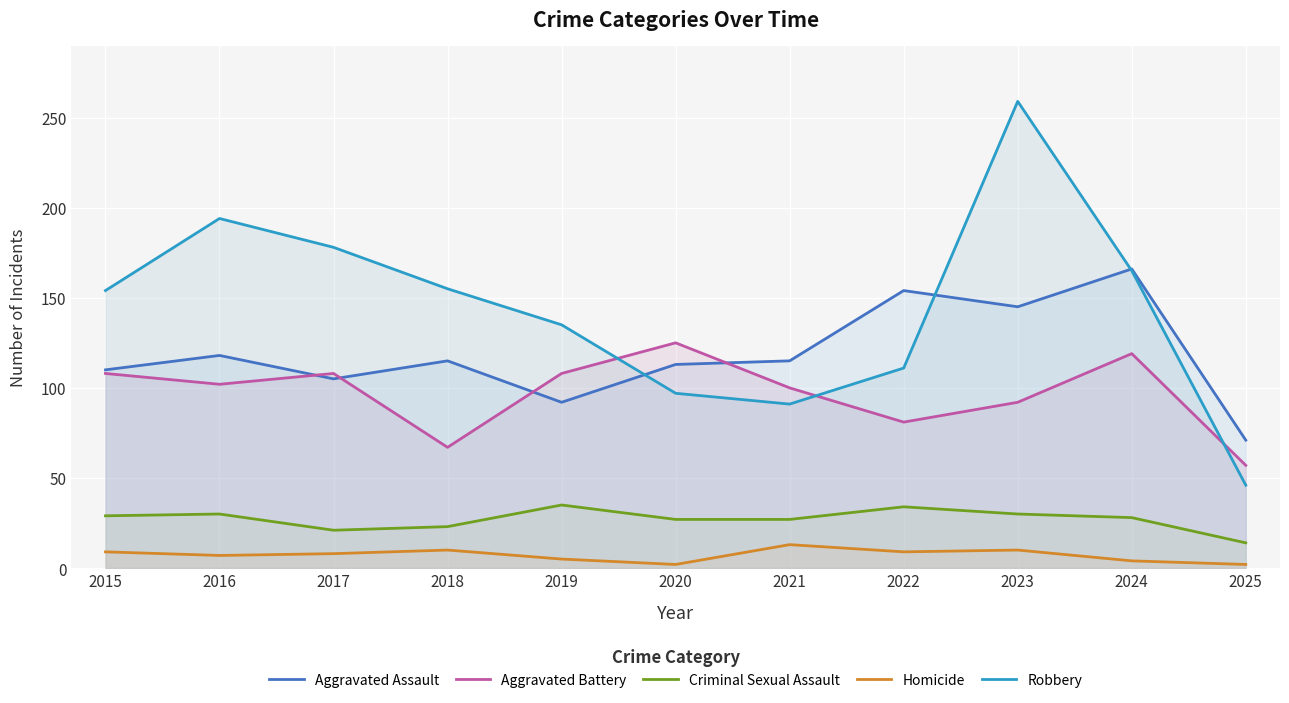

What is the approximate value of Robbery at 2020?

97